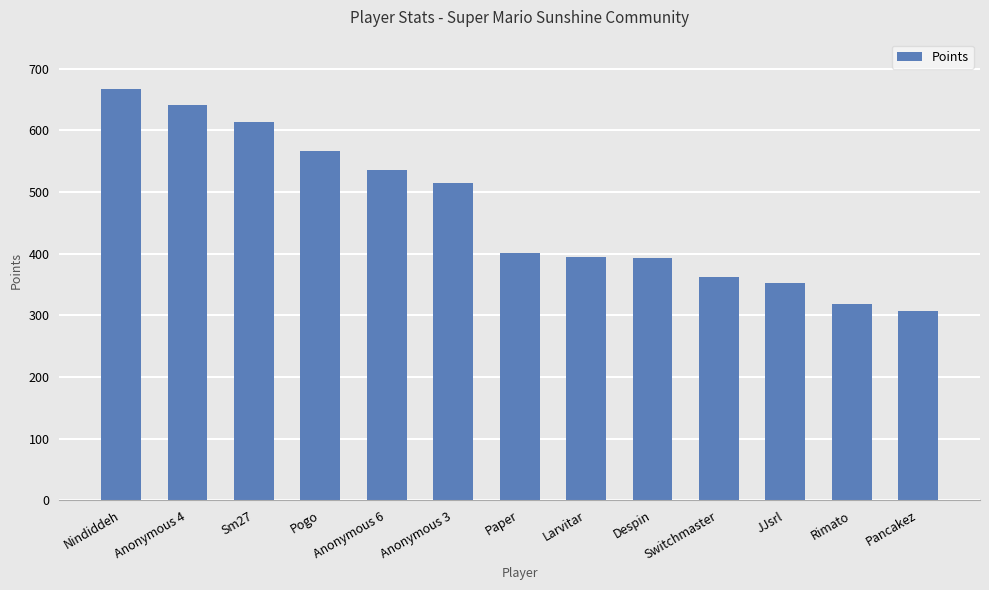

What position from the right is Rimato?

2